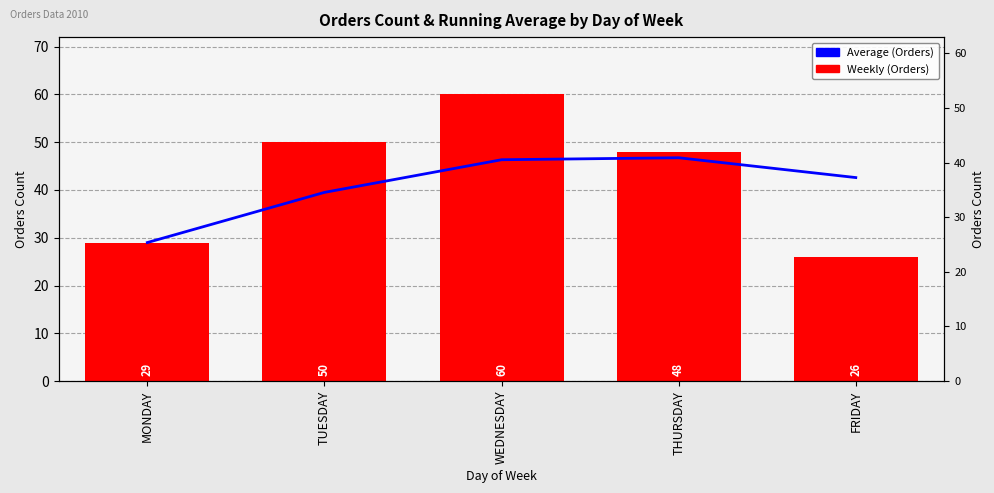

What is the total value across all series at FRIDAY?

68.6